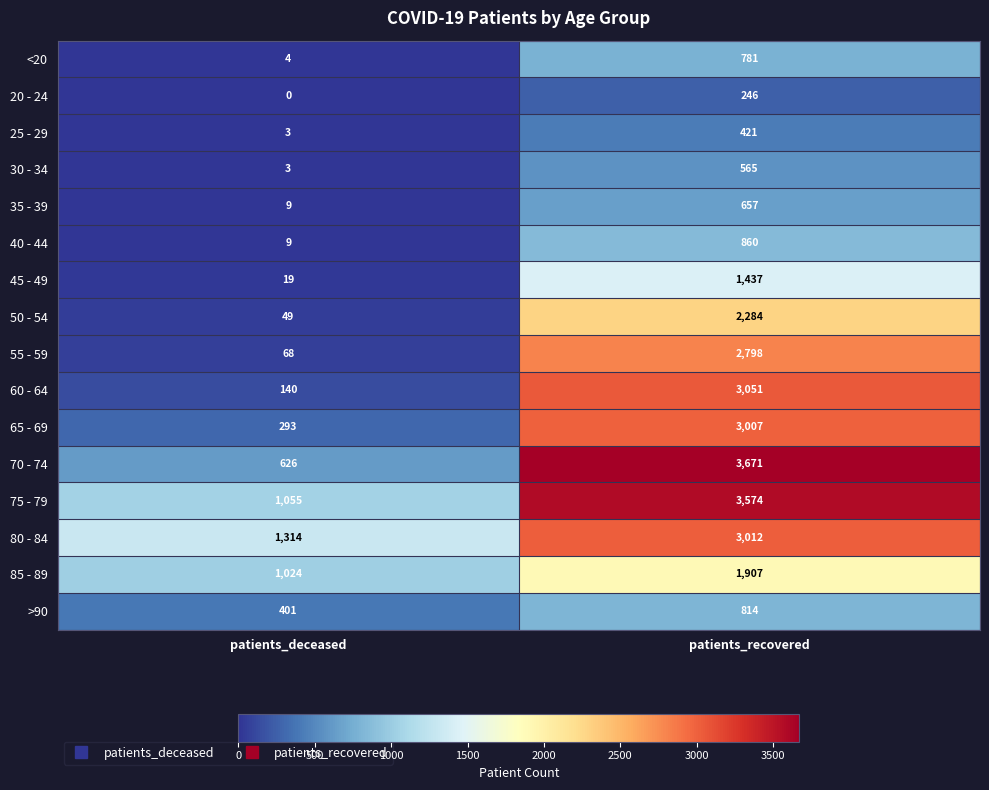

Rank the categories by 55 - 59 value from lowest to highest.

patients_deceased, patients_recovered